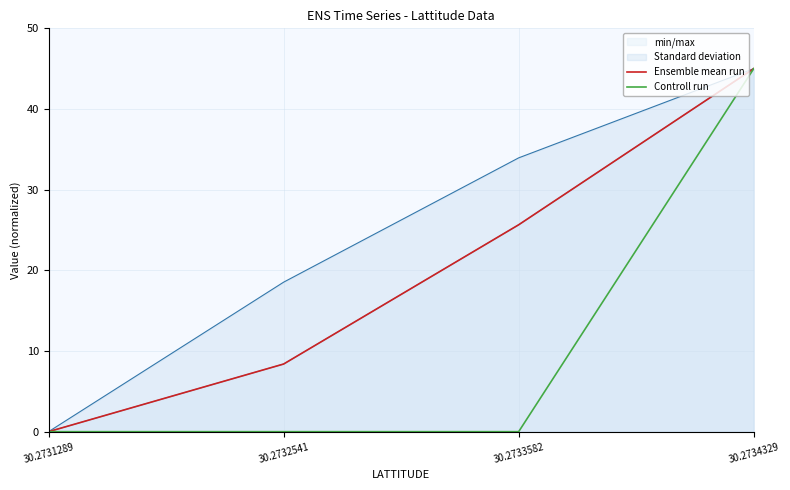

How many data points in Ensemble mean run are less than 25?

2